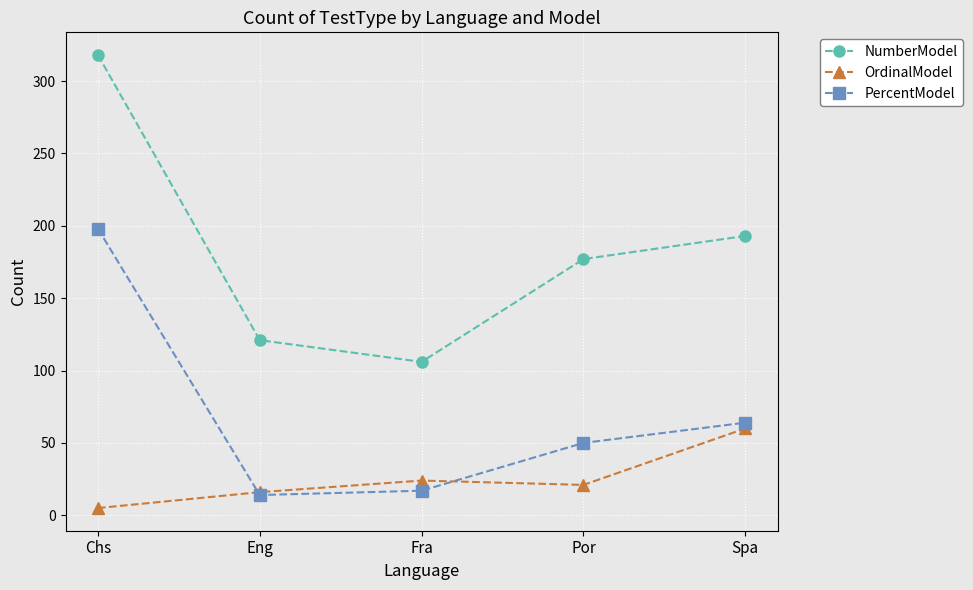

What is the difference between the highest and lowest values at Spa?

133